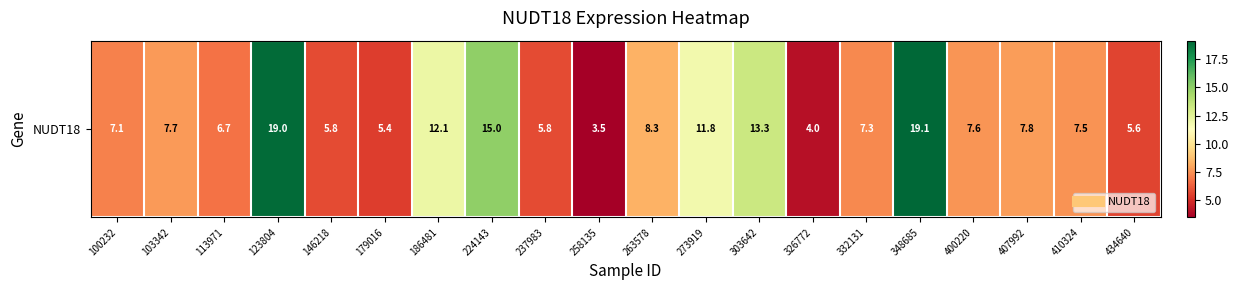

What is the minimum value shown in the chart?

3.5